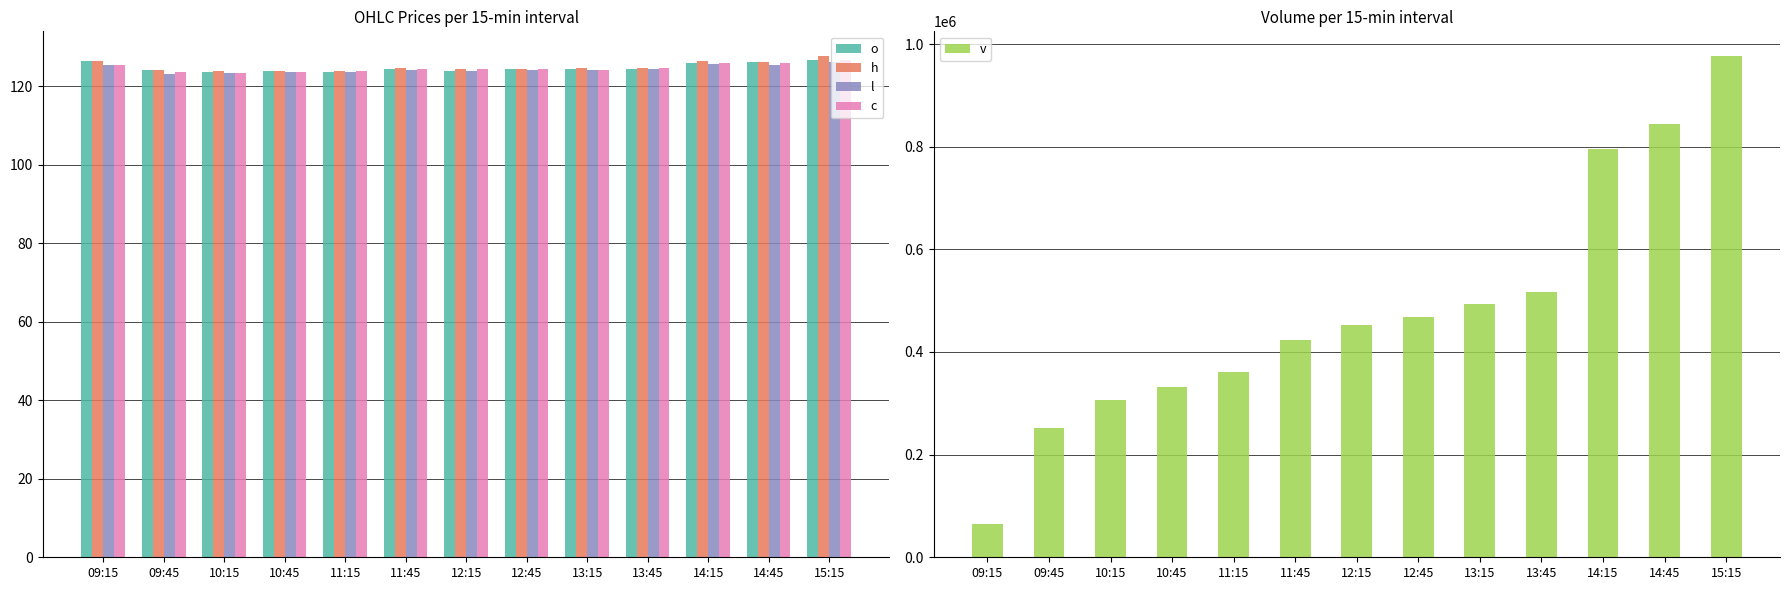

How many values in the c series are below 124?

4